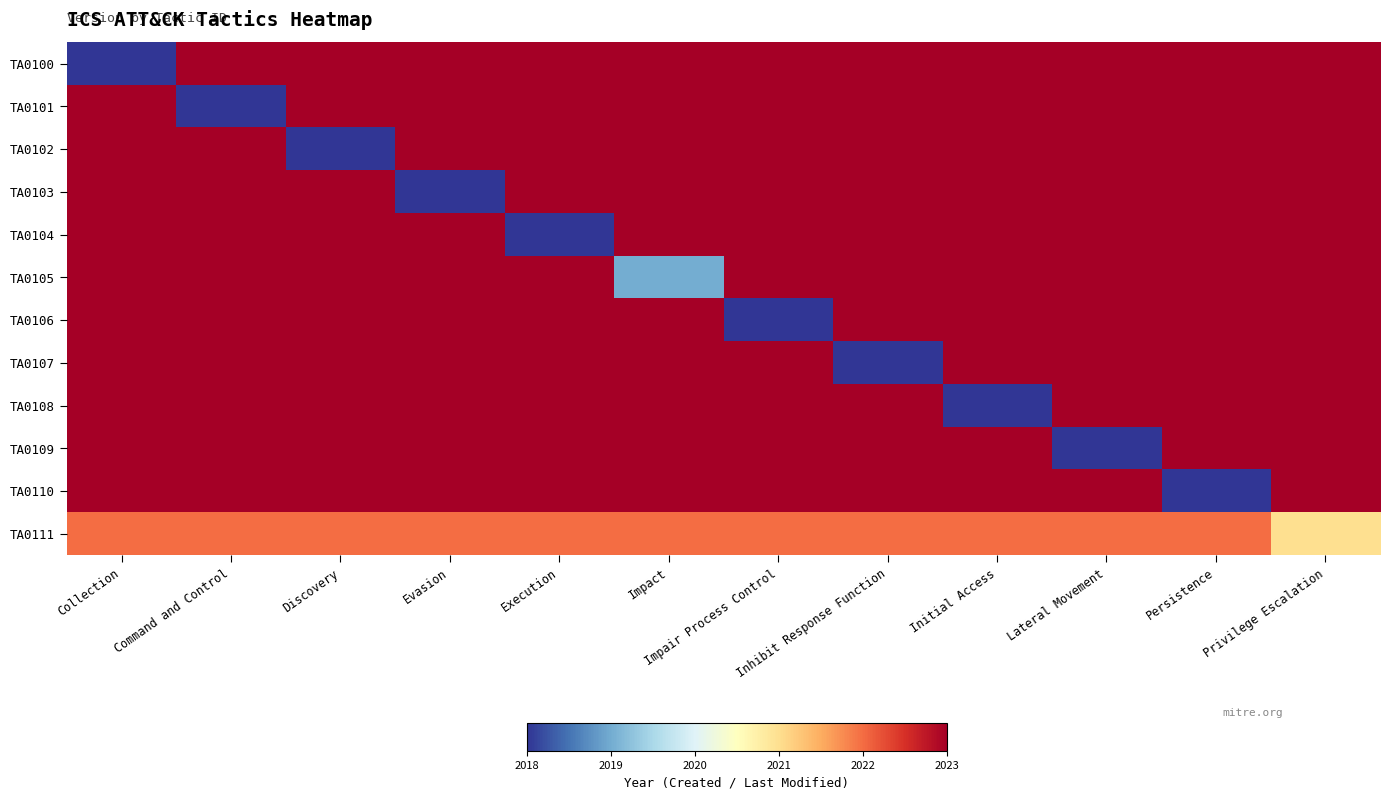

Reading left to right, what are all the values shown in this chart?

TA0100: Collection=2018	Command and Control=2023	Discovery=2023	Evasion=2023	Execution=2023	Impact=2023	Impair Process Control=2023	Inhibit Response Function=2023	Initial Access=2023	Lateral Movement=2023	Persistence=2023	Privilege Escalation=2023
TA0101: Collection=2023	Command and Control=2018	Discovery=2023	Evasion=2023	Execution=2023	Impact=2023	Impair Process Control=2023	Inhibit Response Function=2023	Initial Access=2023	Lateral Movement=2023	Persistence=2023	Privilege Escalation=2023
TA0102: Collection=2023	Command and Control=2023	Discovery=2018	Evasion=2023	Execution=2023	Impact=2023	Impair Process Control=2023	Inhibit Response Function=2023	Initial Access=2023	Lateral Movement=2023	Persistence=2023	Privilege Escalation=2023
TA0103: Collection=2023	Command and Control=2023	Discovery=2023	Evasion=2018	Execution=2023	Impact=2023	Impair Process Control=2023	Inhibit Response Function=2023	Initial Access=2023	Lateral Movement=2023	Persistence=2023	Privilege Escalation=2023
TA0104: Collection=2023	Command and Control=2023	Discovery=2023	Evasion=2023	Execution=2018	Impact=2023	Impair Process Control=2023	Inhibit Response Function=2023	Initial Access=2023	Lateral Movement=2023	Persistence=2023	Privilege Escalation=2023
TA0105: Collection=2023	Command and Control=2023	Discovery=2023	Evasion=2023	Execution=2023	Impact=2019	Impair Process Control=2023	Inhibit Response Function=2023	Initial Access=2023	Lateral Movement=2023	Persistence=2023	Privilege Escalation=2023
TA0106: Collection=2023	Command and Control=2023	Discovery=2023	Evasion=2023	Execution=2023	Impact=2023	Impair Process Control=2018	Inhibit Response Function=2023	Initial Access=2023	Lateral Movement=2023	Persistence=2023	Privilege Escalation=2023
TA0107: Collection=2023	Command and Control=2023	Discovery=2023	Evasion=2023	Execution=2023	Impact=2023	Impair Process Control=2023	Inhibit Response Function=2018	Initial Access=2023	Lateral Movement=2023	Persistence=2023	Privilege Escalation=2023
TA0108: Collection=2023	Command and Control=2023	Discovery=2023	Evasion=2023	Execution=2023	Impact=2023	Impair Process Control=2023	Inhibit Response Function=2023	Initial Access=2018	Lateral Movement=2023	Persistence=2023	Privilege Escalation=2023
TA0109: Collection=2023	Command and Control=2023	Discovery=2023	Evasion=2023	Execution=2023	Impact=2023	Impair Process Control=2023	Inhibit Response Function=2023	Initial Access=2023	Lateral Movement=2018	Persistence=2023	Privilege Escalation=2023
TA0110: Collection=2023	Command and Control=2023	Discovery=2023	Evasion=2023	Execution=2023	Impact=2023	Impair Process Control=2023	Inhibit Response Function=2023	Initial Access=2023	Lateral Movement=2023	Persistence=2018	Privilege Escalation=2023
TA0111: Collection=2022	Command and Control=2022	Discovery=2022	Evasion=2022	Execution=2022	Impact=2022	Impair Process Control=2022	Inhibit Response Function=2022	Initial Access=2022	Lateral Movement=2022	Persistence=2022	Privilege Escalation=2021